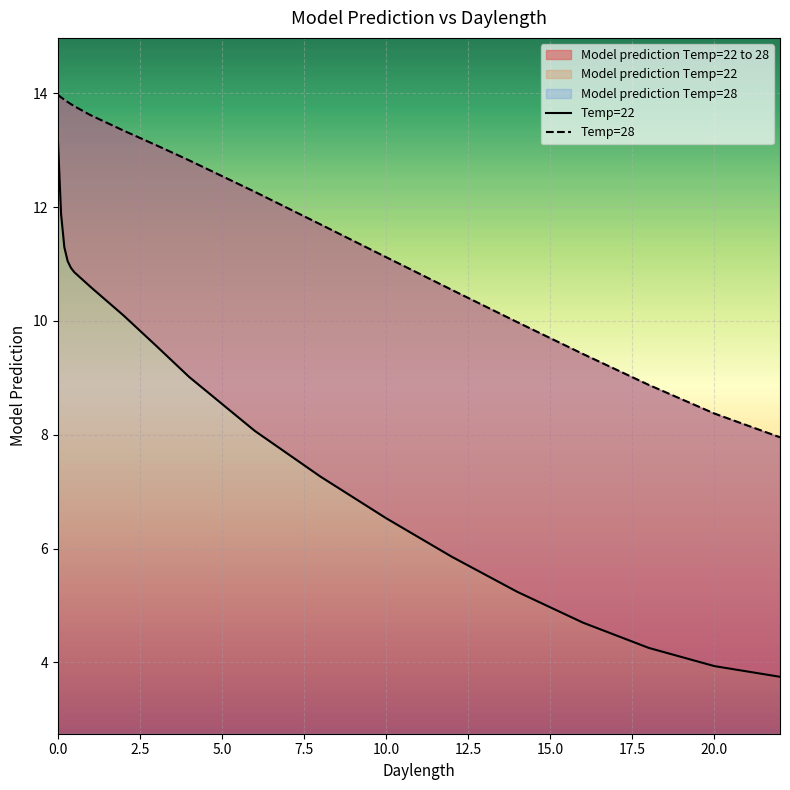

What is the smallest value displayed?

3.7